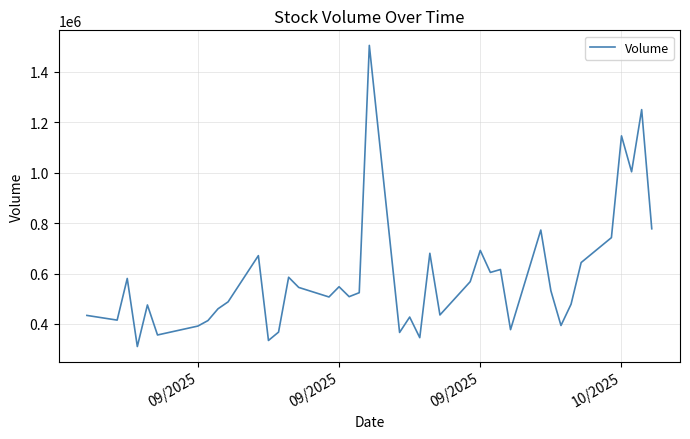

What is the minimum value shown in the chart?

310178